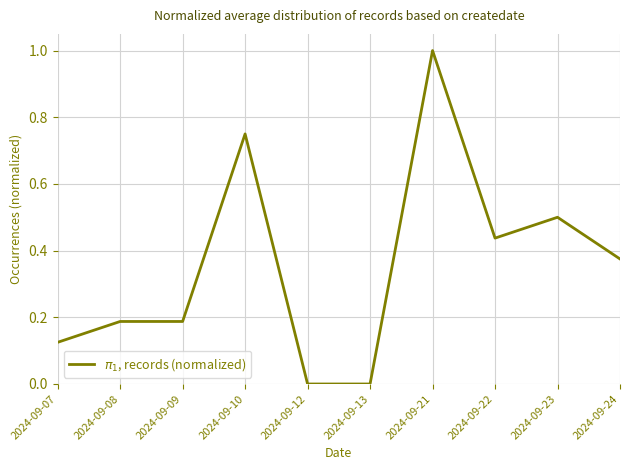

True or false: the data shows 0.7 at 2024-09-23.

False